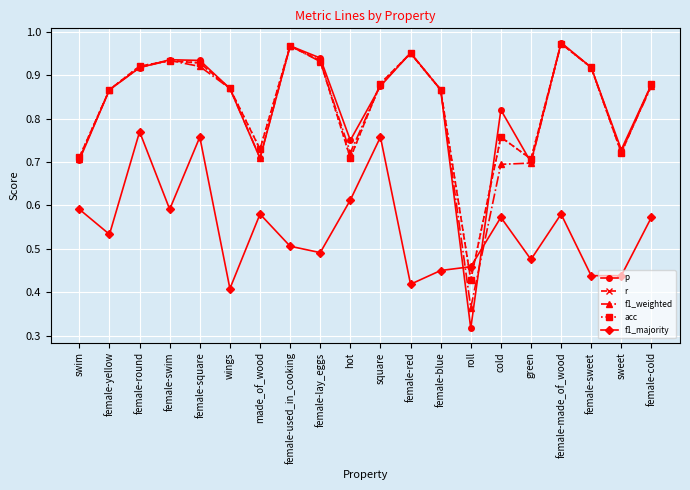

Reading left to right, transcribe all the data shown in this chart.

p: swim=0.7	female-yellow=0.9	female-round=0.9	female-swim=0.9	female-square=0.9	wings=0.9	made_of_wood=0.7	female-used_in_cooking=1.0	female-lay_eggs=0.9	hot=0.8	square=0.9	female-red=1.0	female-blue=0.9	roll=0.3	cold=0.8	green=0.7	female-made_of_wood=1.0	female-sweet=0.9	sweet=0.7	female-cold=0.9
r: swim=0.7	female-yellow=0.9	female-round=0.9	female-swim=0.9	female-square=0.9	wings=0.9	made_of_wood=0.7	female-used_in_cooking=1.0	female-lay_eggs=0.9	hot=0.7	square=0.9	female-red=1.0	female-blue=0.9	roll=0.4	cold=0.8	green=0.7	female-made_of_wood=1.0	female-sweet=0.9	sweet=0.7	female-cold=0.9
f1_weighted: swim=0.7	female-yellow=0.9	female-round=0.9	female-swim=0.9	female-square=0.9	wings=0.9	made_of_wood=0.7	female-used_in_cooking=1.0	female-lay_eggs=0.9	hot=0.7	square=0.9	female-red=1.0	female-blue=0.9	roll=0.4	cold=0.7	green=0.7	female-made_of_wood=1.0	female-sweet=0.9	sweet=0.7	female-cold=0.9
acc: swim=0.7	female-yellow=0.9	female-round=0.9	female-swim=0.9	female-square=0.9	wings=0.9	made_of_wood=0.7	female-used_in_cooking=1.0	female-lay_eggs=0.9	hot=0.7	square=0.9	female-red=1.0	female-blue=0.9	roll=0.4	cold=0.8	green=0.7	female-made_of_wood=1.0	female-sweet=0.9	sweet=0.7	female-cold=0.9
f1_majority: swim=0.6	female-yellow=0.5	female-round=0.8	female-swim=0.6	female-square=0.8	wings=0.4	made_of_wood=0.6	female-used_in_cooking=0.5	female-lay_eggs=0.5	hot=0.6	square=0.8	female-red=0.4	female-blue=0.4	roll=0.5	cold=0.6	green=0.5	female-made_of_wood=0.6	female-sweet=0.4	sweet=0.4	female-cold=0.6